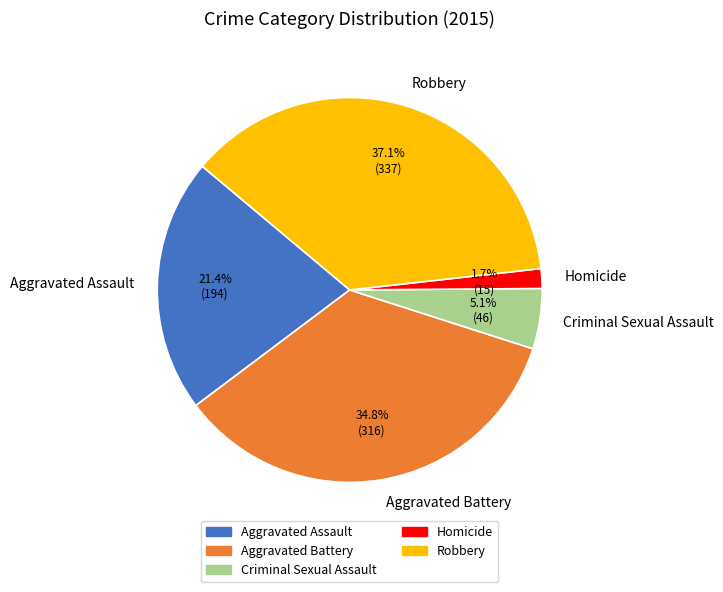

To the nearest percent, what is the difference between the largest and smallest slice percentages?

35%